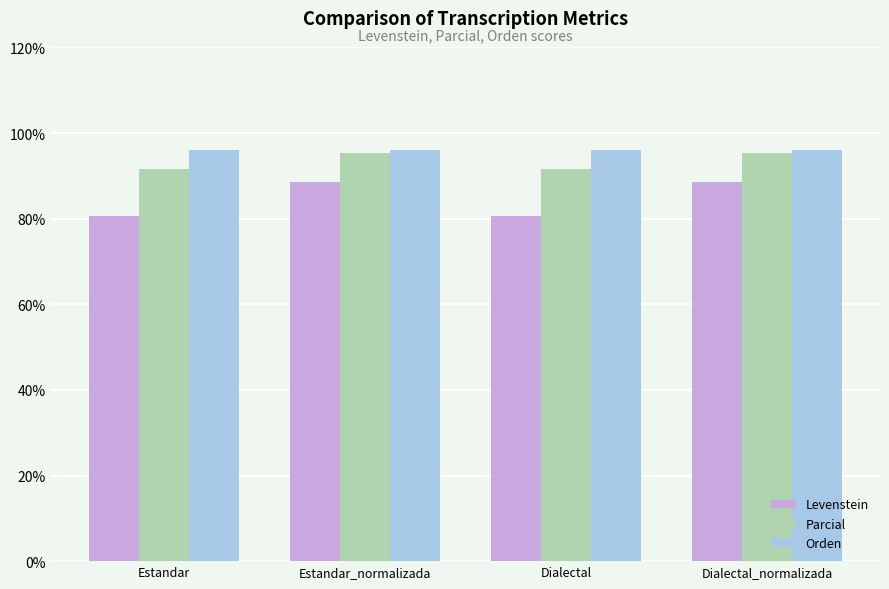

What is the value of the Levenstein bar at the 4th from the left?

88.7